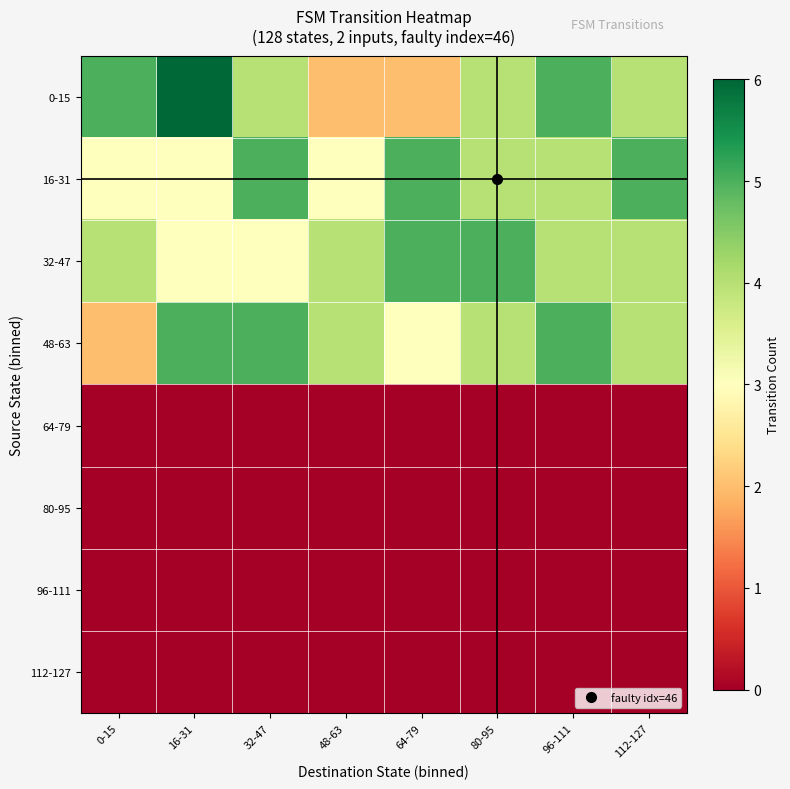

Which series has the largest total across all categories?

0-15